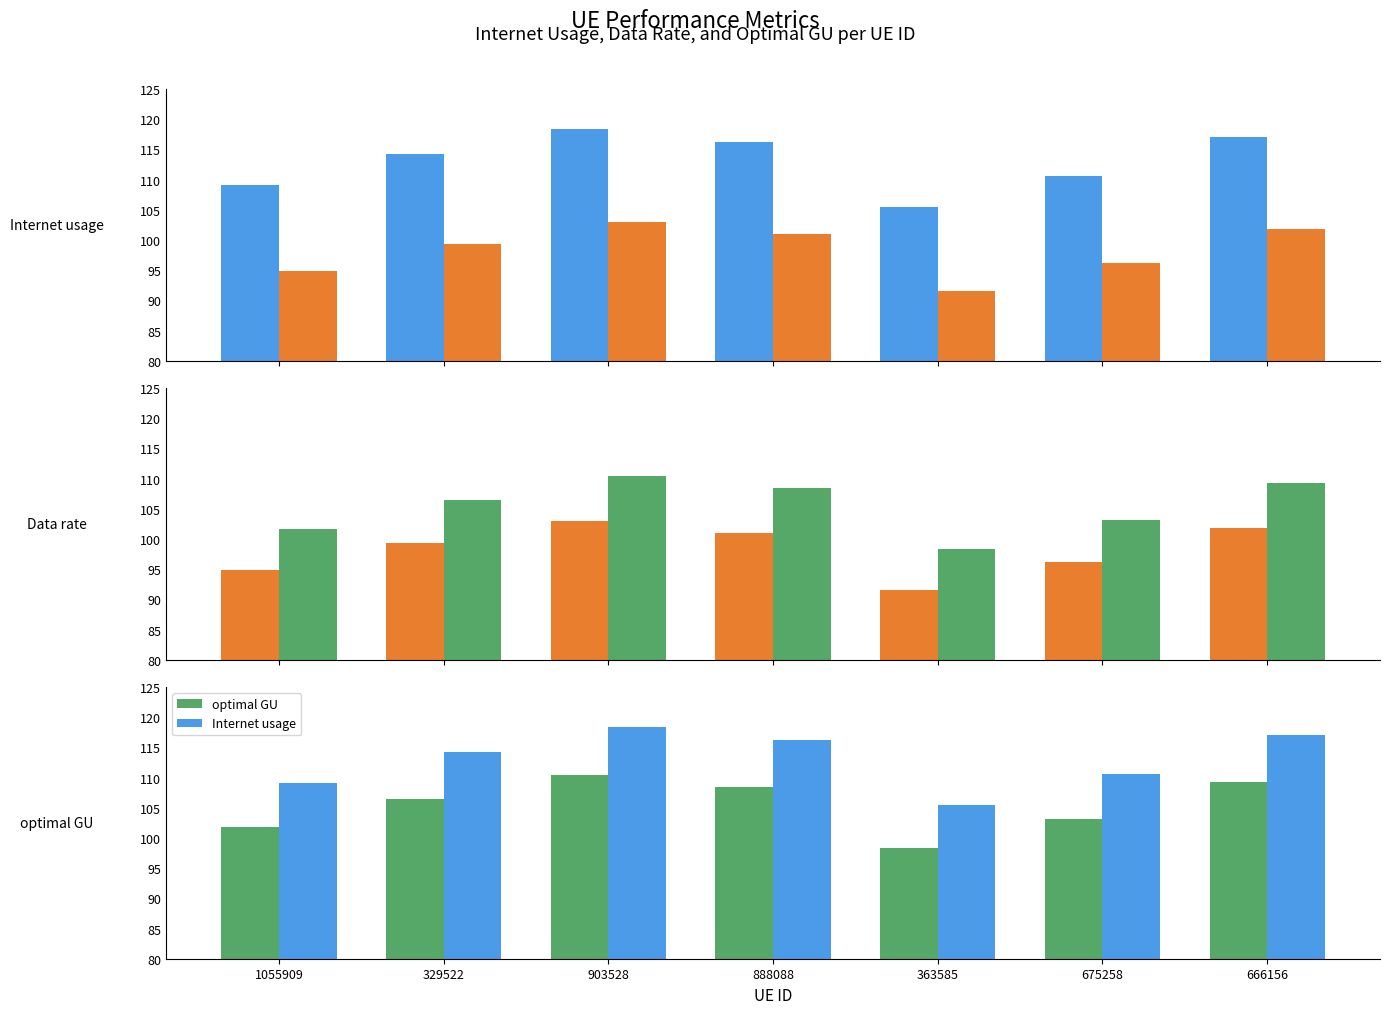

Reading left to right, what are all the values shown in this chart?

Internet usage: 1055909=109.1	329522=114.2	903528=118.4	888088=116.2	363585=105.4	675258=110.6	666156=117.1
Data rate: 1055909=94.8	329522=99.3	903528=102.9	888088=101.0	363585=91.6	675258=96.1	666156=101.8
optimal GU: 1055909=101.7	329522=106.5	903528=110.4	888088=108.4	363585=98.3	675258=103.1	666156=109.2